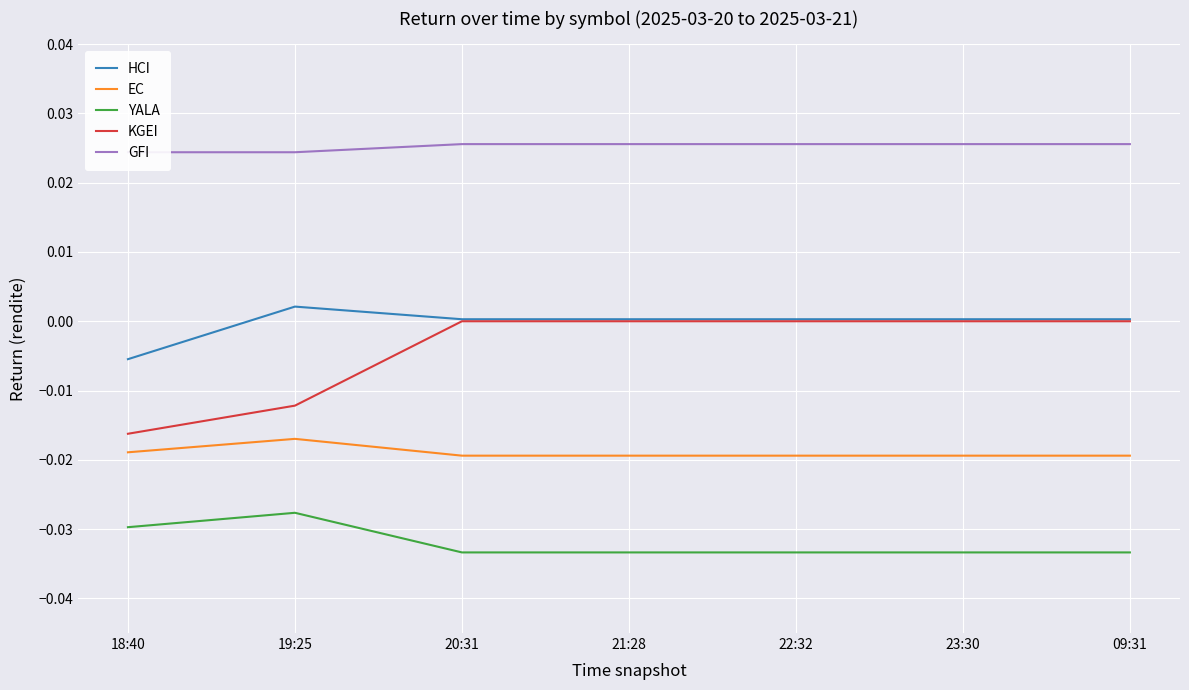

How many positive values does the HCI series have?

6